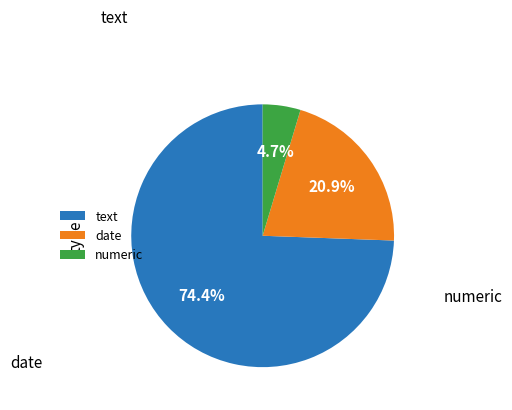

To the nearest percent, what is the average slice percentage?

33%